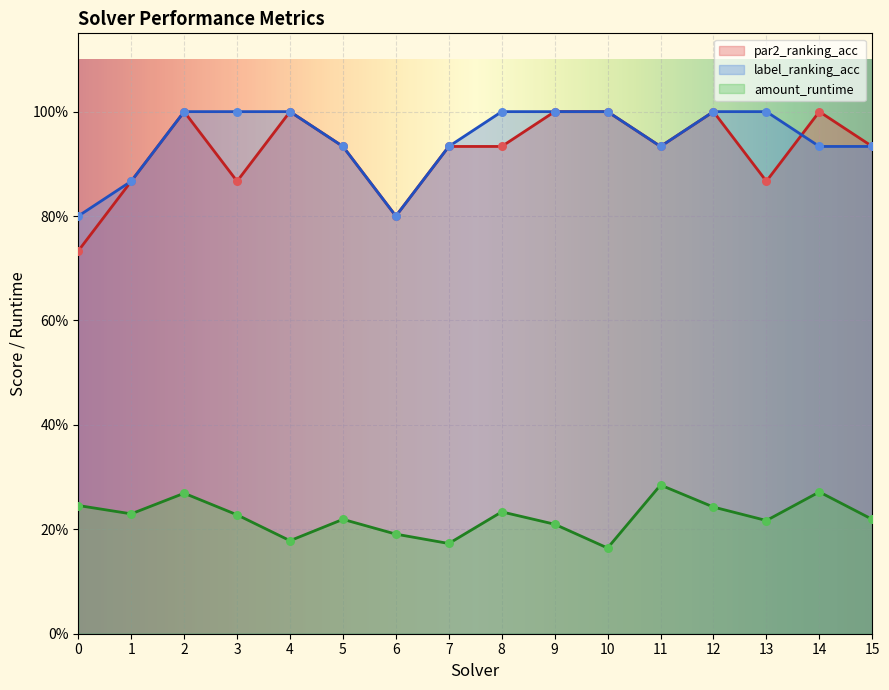

Which series reaches the minimum Y coordinate?

amount_runtime